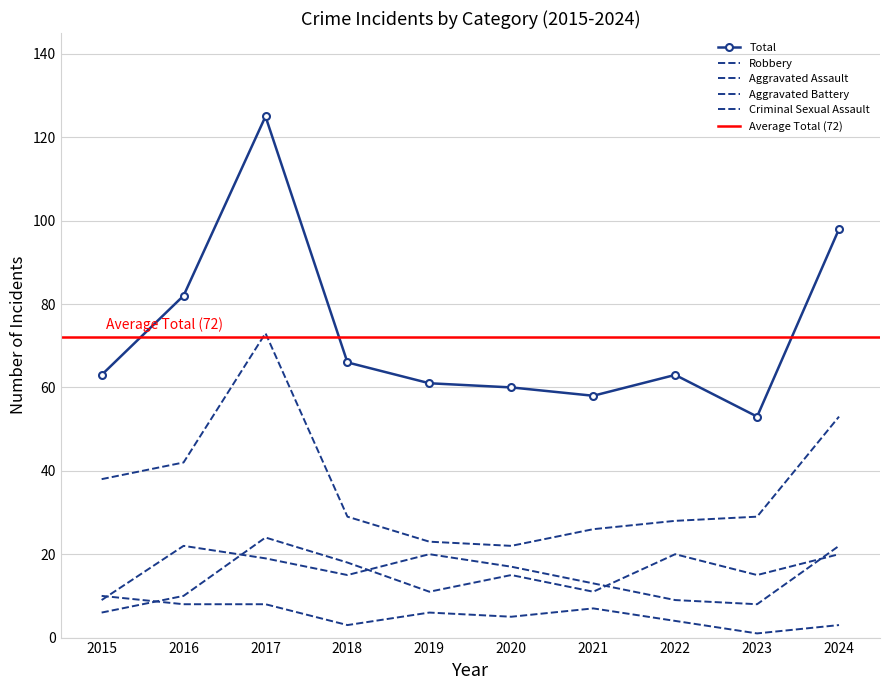

At which category does Aggravated Battery reach its first local peak?

2017